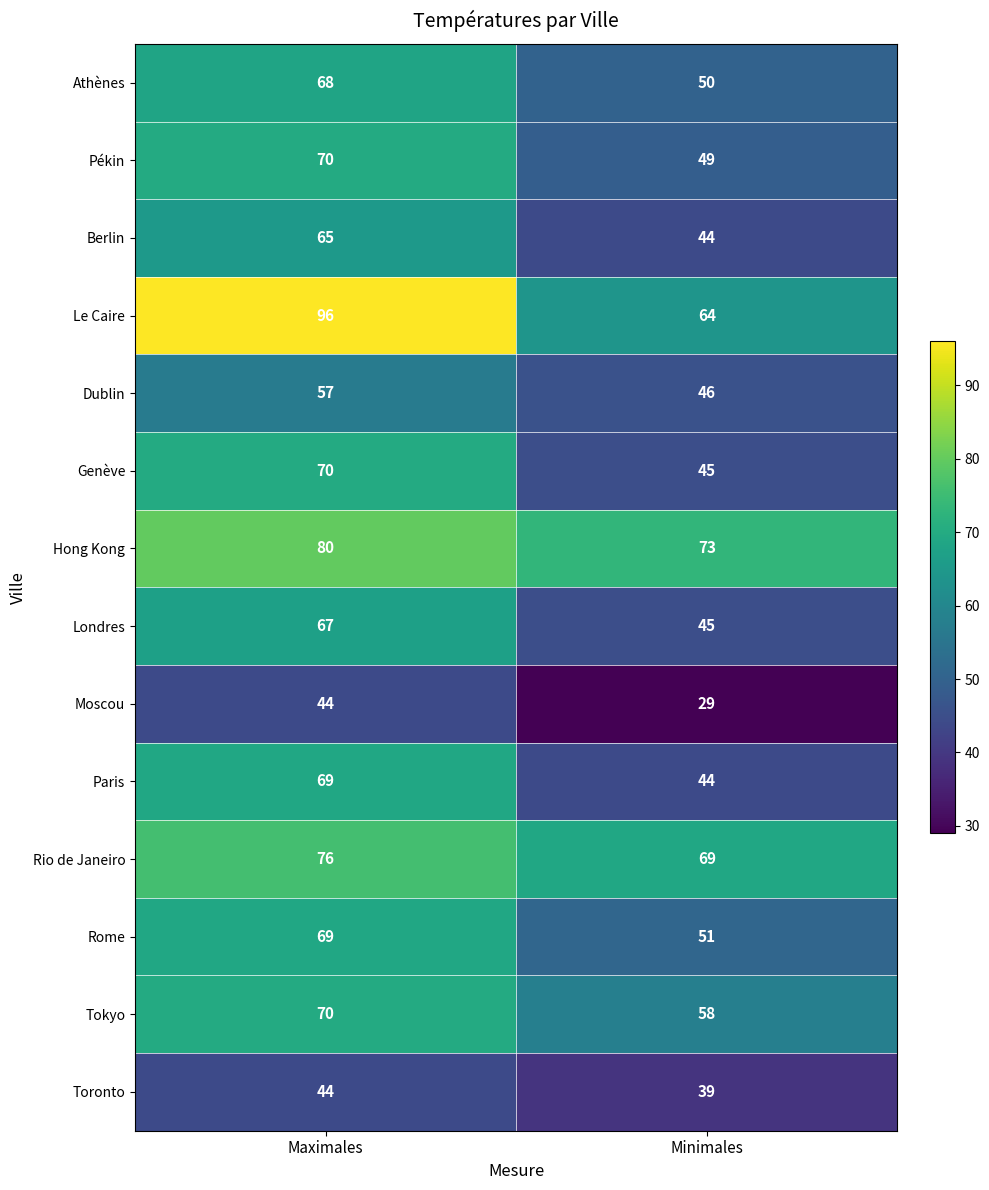

What is the average value of the Rome series?

60